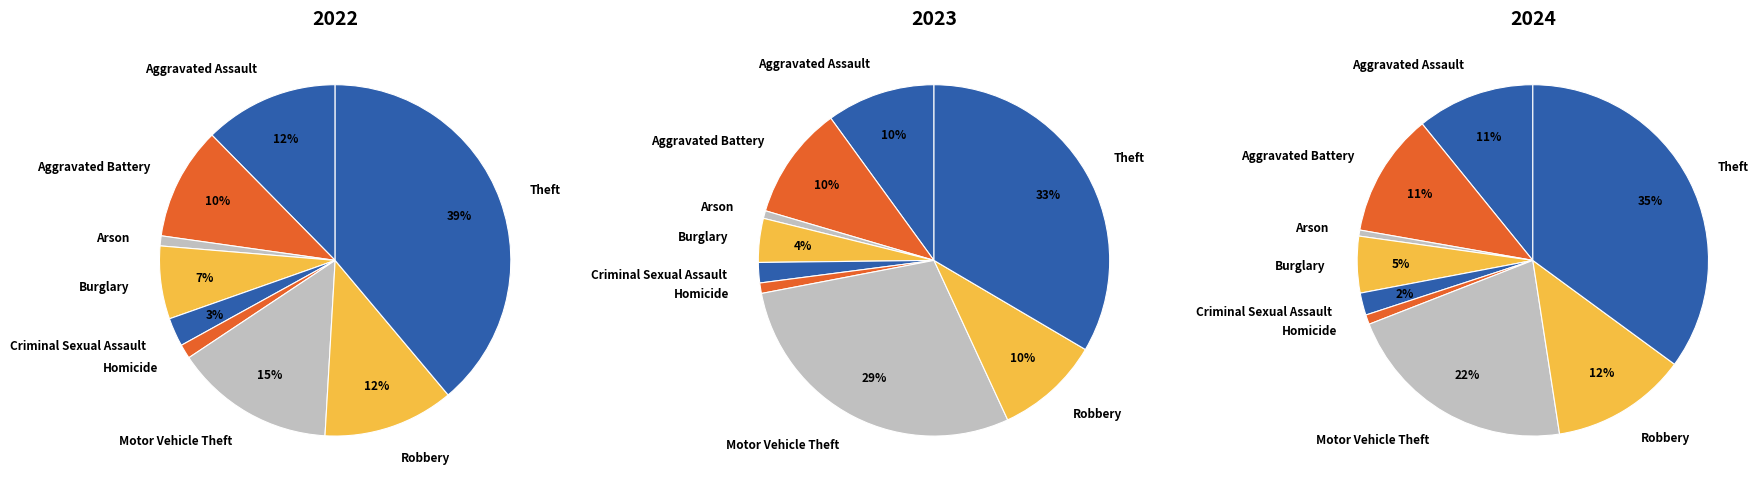

What is the smallest slice in the pie chart?

Arson